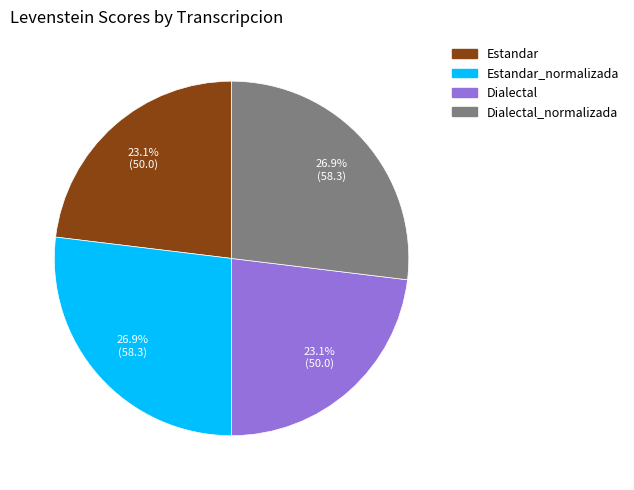

Is there any slice that represents more than half of the pie?

No